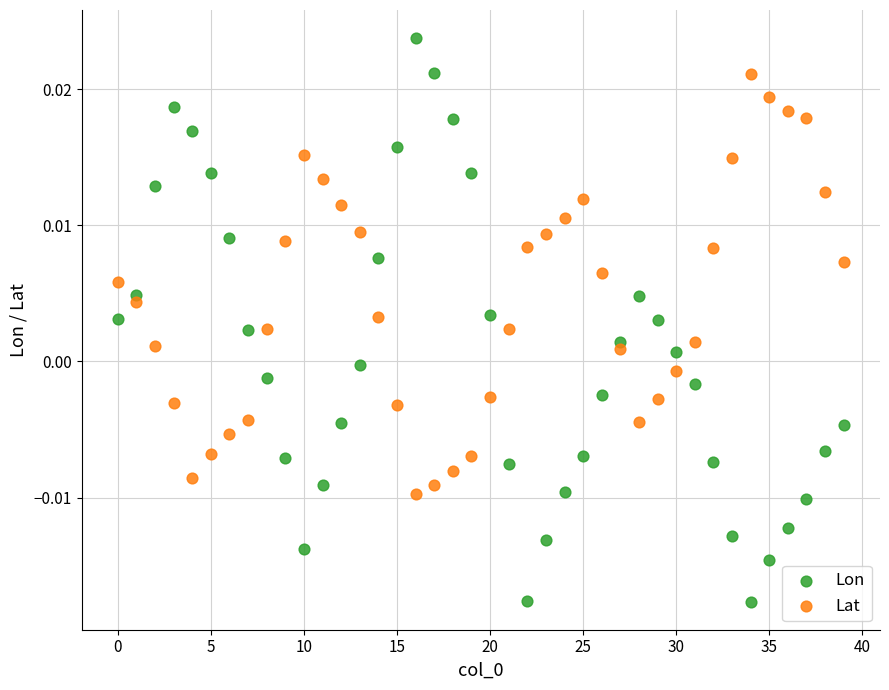

What are all the series names shown in the legend?

Lon, Lat